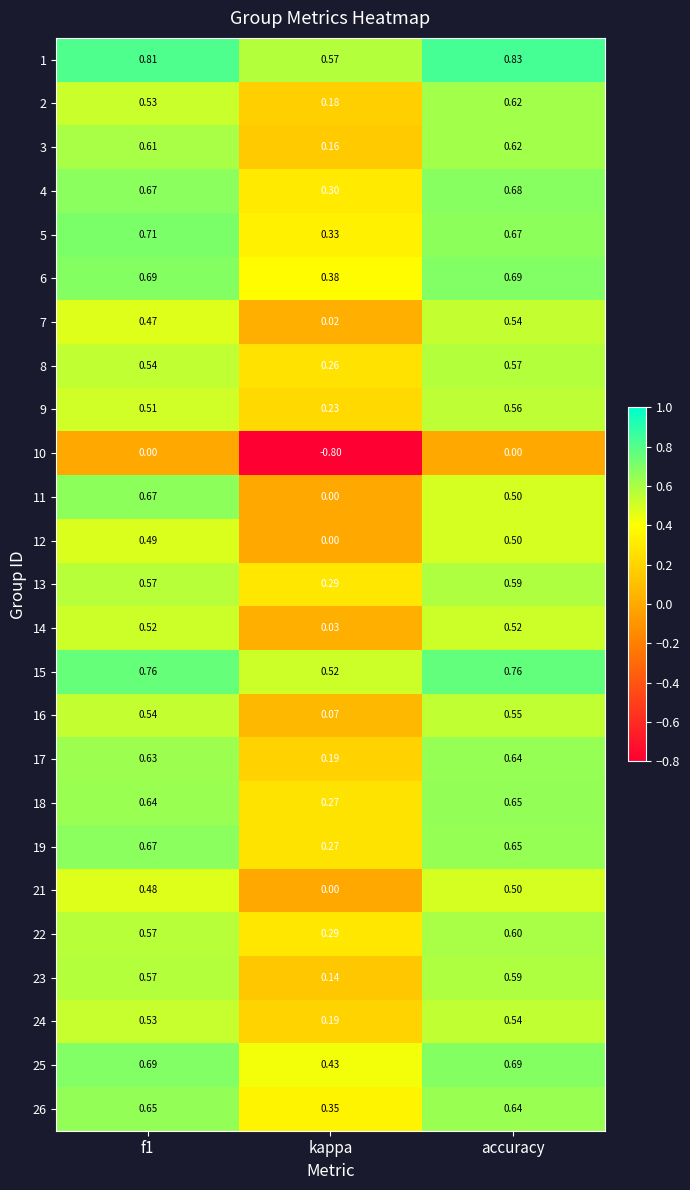

Which category has the lowest value across all series?

kappa